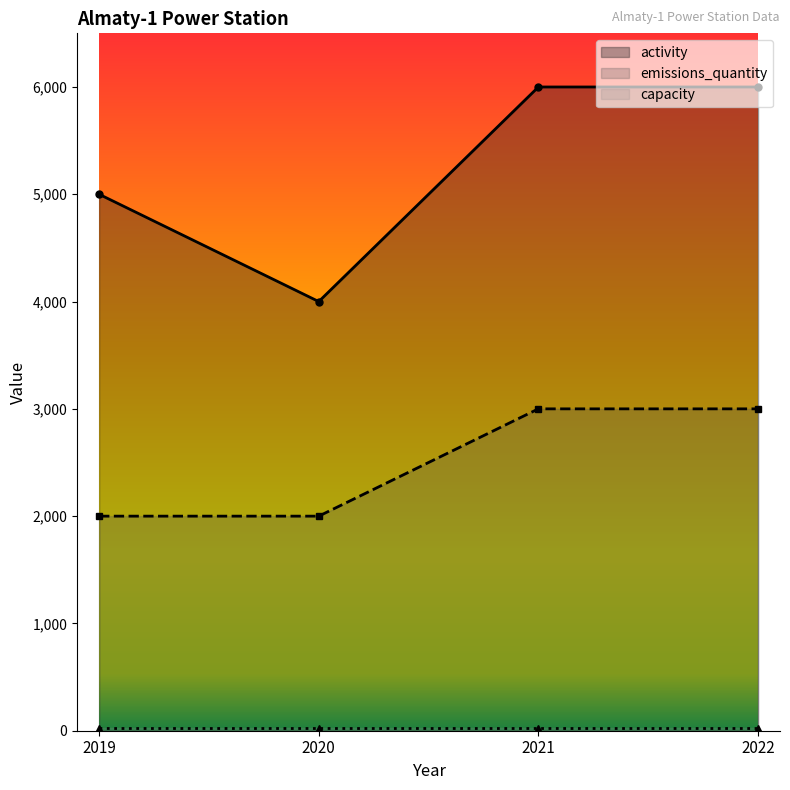

What is the difference between the maximum and minimum values in the activity series?

2000